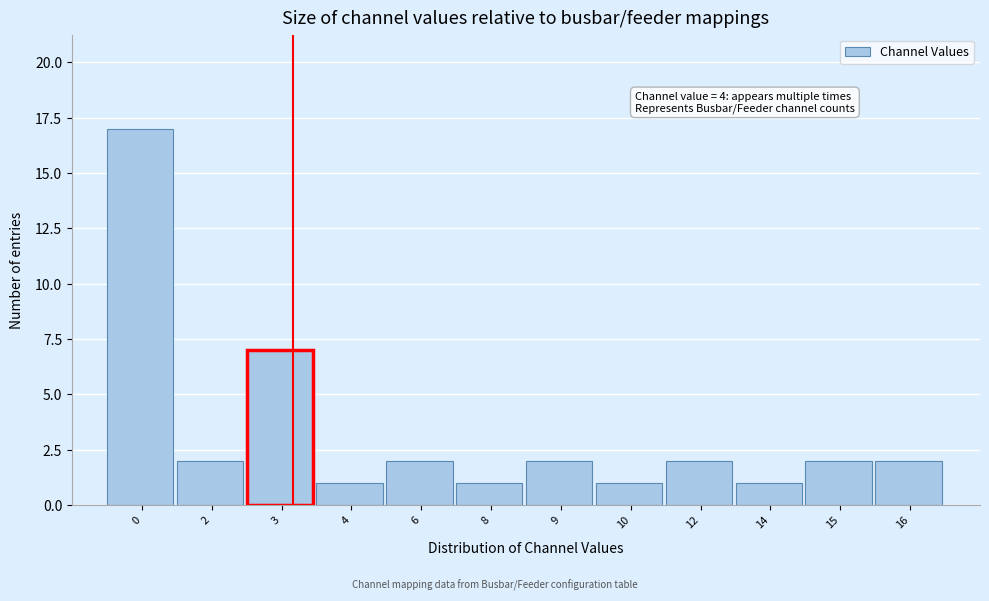

Reading left to right, what are all the values shown in this chart?

0=17	2=2	3=7	4=1	6=2	8=1	9=2	10=1	12=2	14=1	15=2	16=2